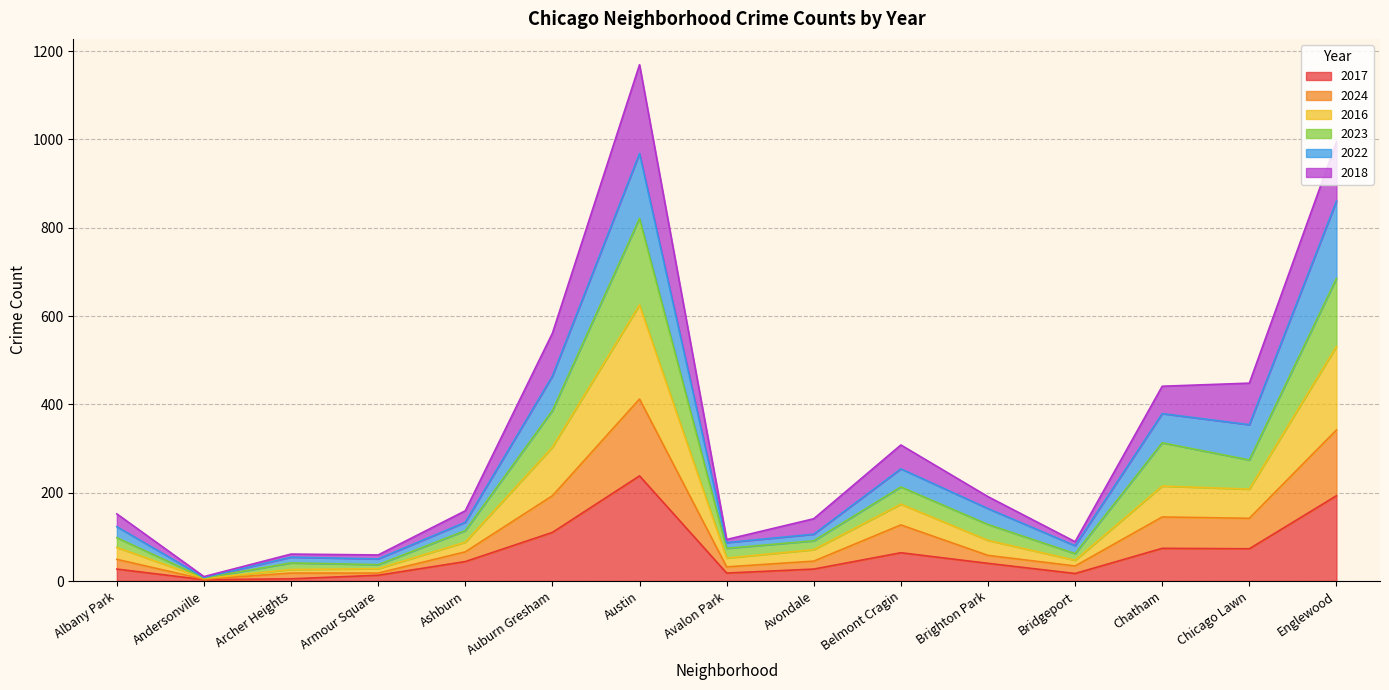

How many interior local peaks does the 2023 series have?

4